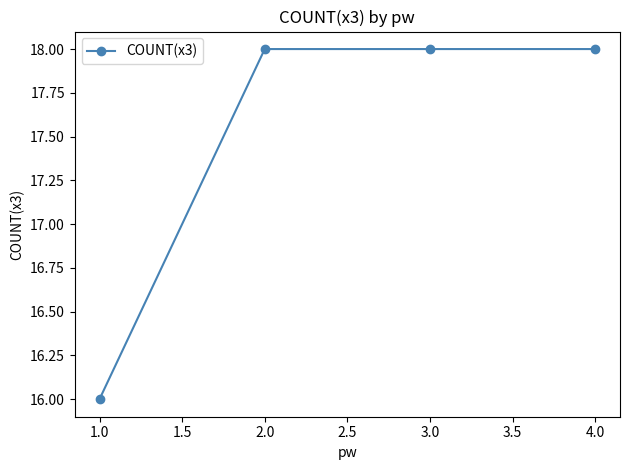

What is the label of the 1st point from the left?

1.0